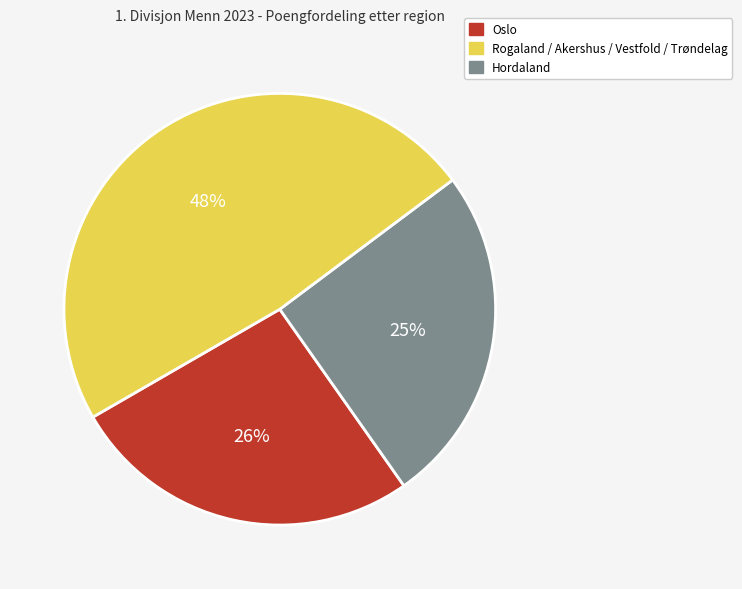

To the nearest percent, what is the difference between the largest and smallest slice percentages?

23%